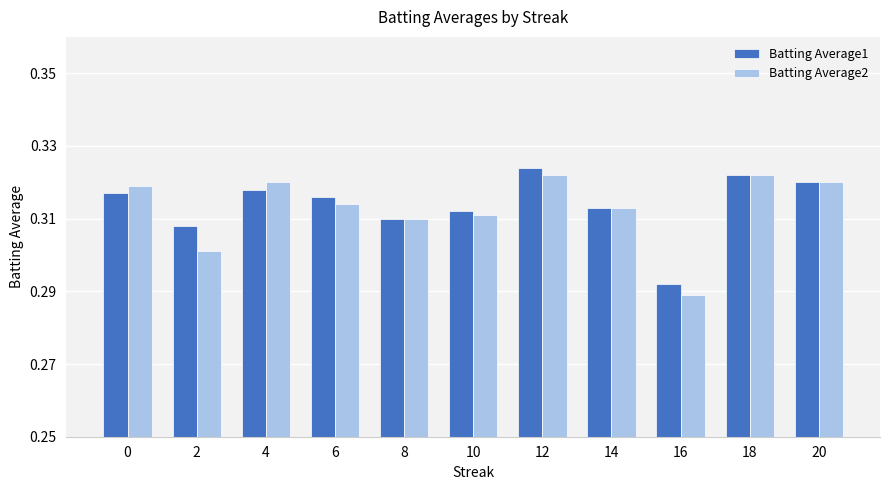

Between 10 and 12, which series saw the biggest shift?

Batting Average1